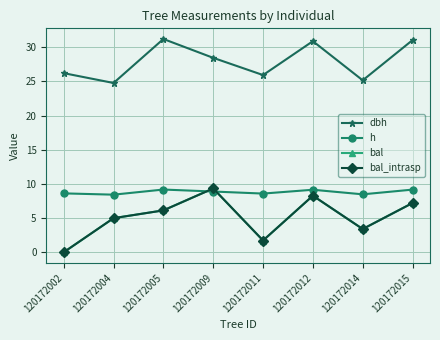

Reading left to right, transcribe all the data shown in this chart.

dbh: 26.2	24.8	31.2	28.5	25.9	30.9	25.2	31.1
h: 8.6	8.4	9.2	8.9	8.6	9.2	8.5	9.2
bal: 0.0	5.0	6.1	9.3	1.7	8.3	3.4	7.2
bal_intrasp: 0.0	5.0	6.1	9.3	1.7	8.3	3.4	7.2